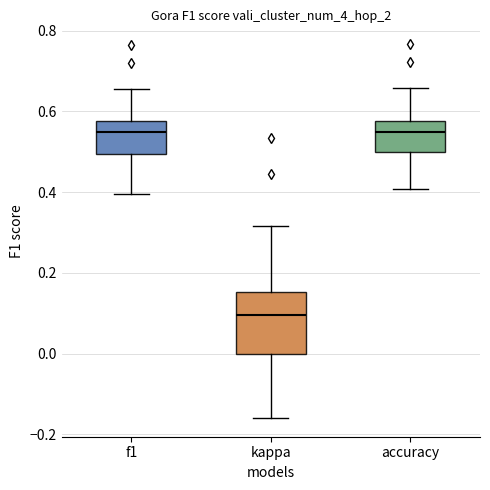

Where is the lower edge of the box for kappa on the y-axis? The values are not printed on the chart, so give them approximately, as read against the axis.

0.00